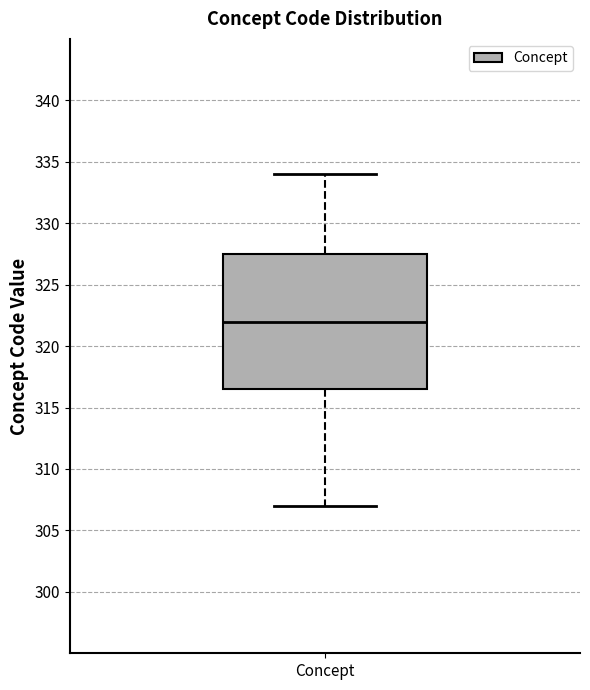

Read this box plot against the y-axis: the position of the median line, the range covered by the box, and the ends of both whiskers. The values are not printed on the chart, so give them approximately, as read against the axis.

median 322.0, box 316.5 to 327.5, whiskers 307.0 to 334.0